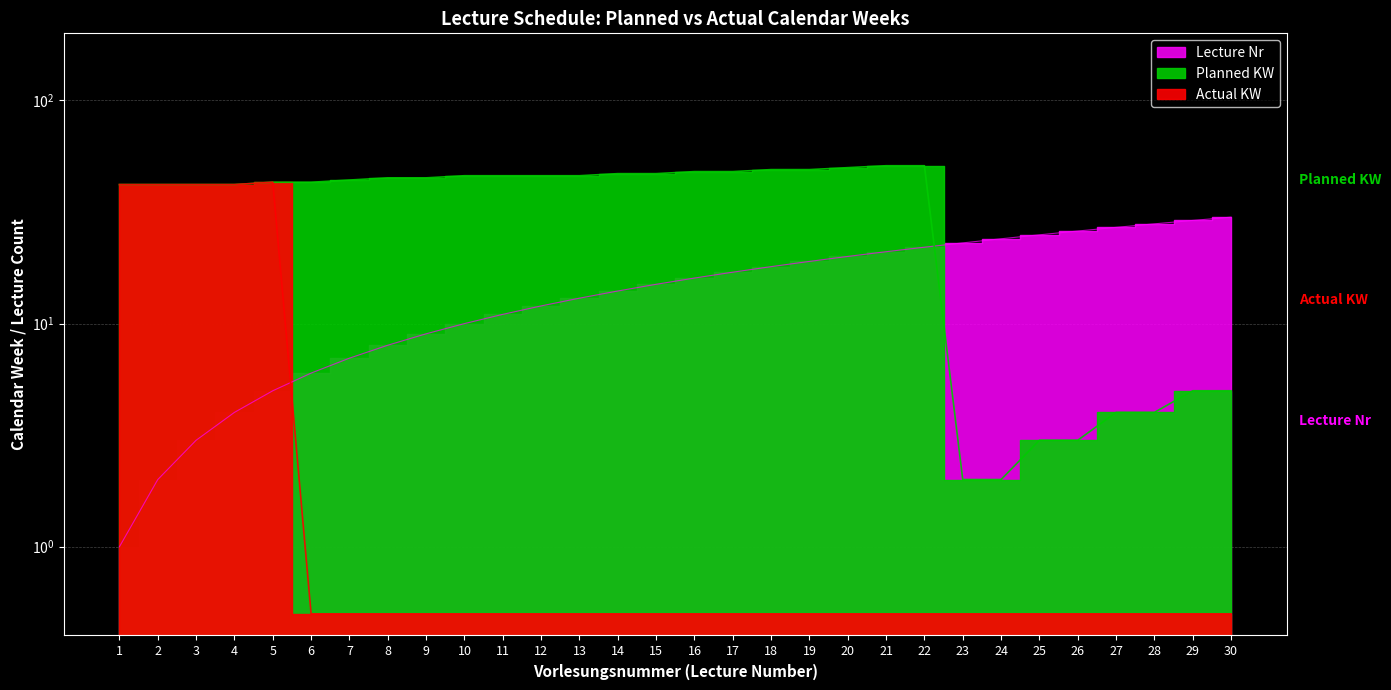

Reading left to right, transcribe all the data shown in this chart.

Planned KW: 42.0	42.0	42.0	42.0	43.0	43.0	44.0	45.0	45.0	46.0	46.0	46.0	46.0	47.0	47.0	48.0	48.0	49.0	49.0	50.0	51.0	51.0	2.0	2.0	3.0	3.0	4.0	4.0	5.0	5.0
Actual KW: 42.0	42.0	42.0	42.0	43.0	0.5	0.5	0.5	0.5	0.5	0.5	0.5	0.5	0.5	0.5	0.5	0.5	0.5	0.5	0.5	0.5	0.5	0.5	0.5	0.5	0.5	0.5	0.5	0.5	0.5
Lecture Nr: 1.0	2.0	3.0	4.0	5.0	6.0	7.0	8.0	9.0	10.0	11.0	12.0	13.0	14.0	15.0	16.0	17.0	18.0	19.0	20.0	21.0	22.0	23.0	24.0	25.0	26.0	27.0	28.0	29.0	30.0